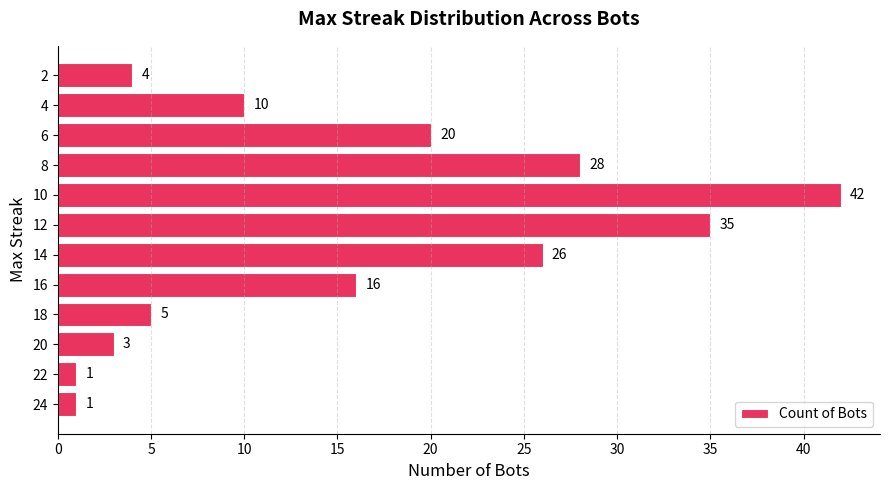

Which has a higher value, 10 or 24?

10